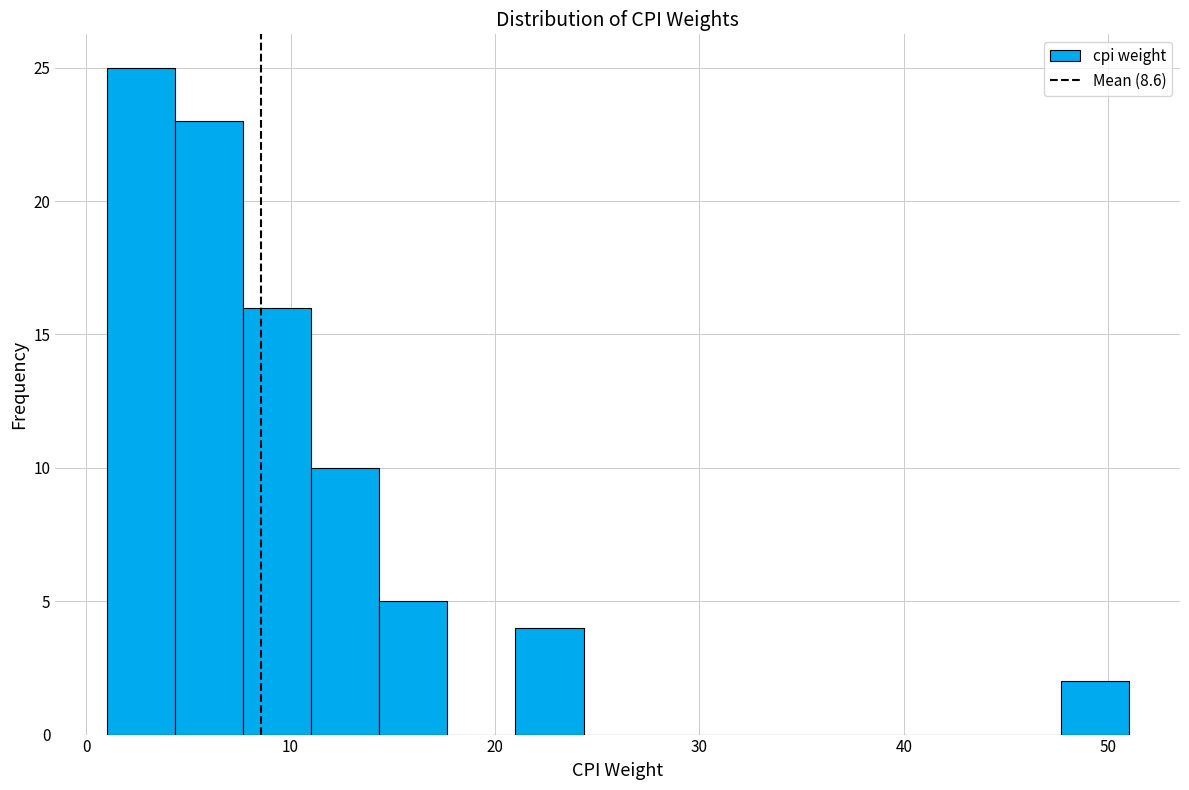

Read against the x-axis, roughly where is the centre of the tallest bar?

3